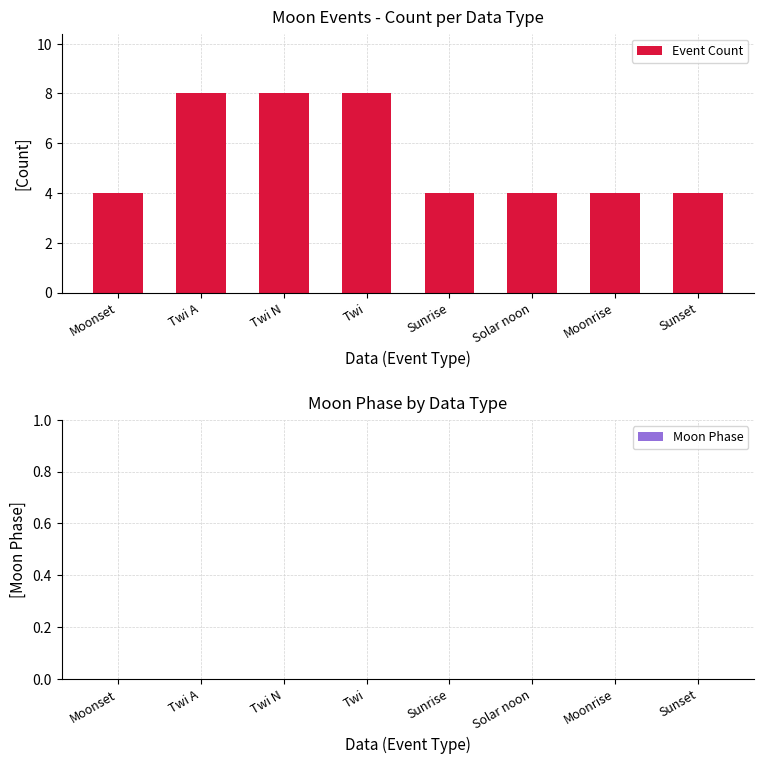

Which category has the highest value in the Moon Phase series?

Moonset